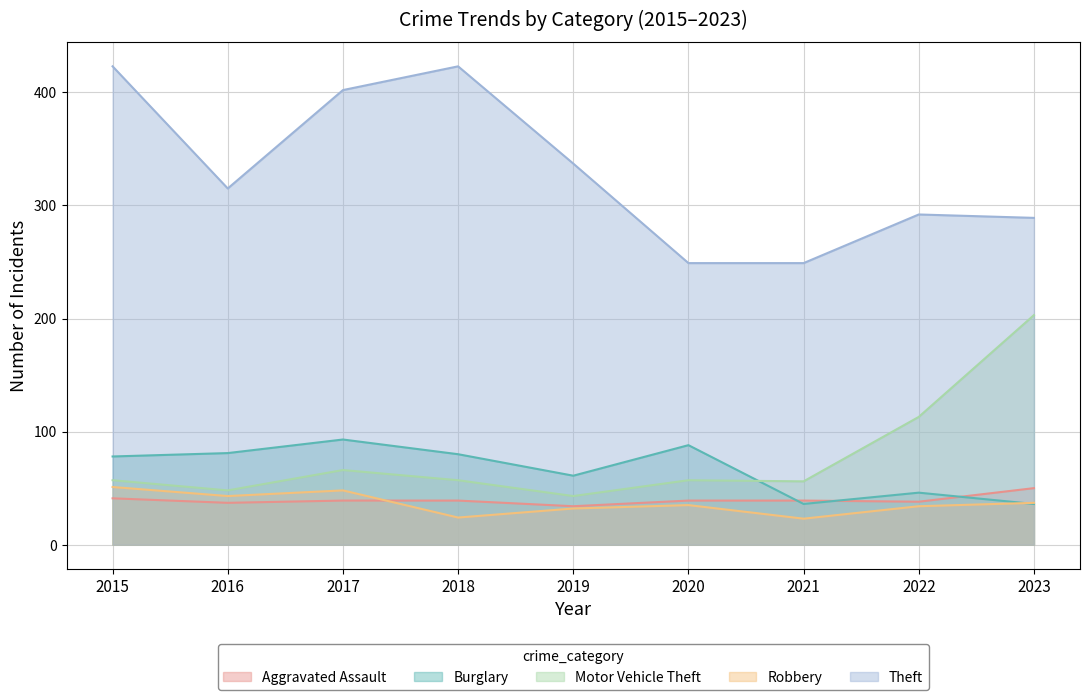

Reading left to right, transcribe all the data shown in this chart.

Aggravated Assault: 41	37	39	39	34	39	39	38	50
Burglary: 78	81	93	80	61	88	36	46	36
Motor Vehicle Theft: 57	48	66	57	43	57	56	113	203
Robbery: 51	43	48	24	32	35	23	34	37
Theft: 423	315	402	423	337	249	249	292	289